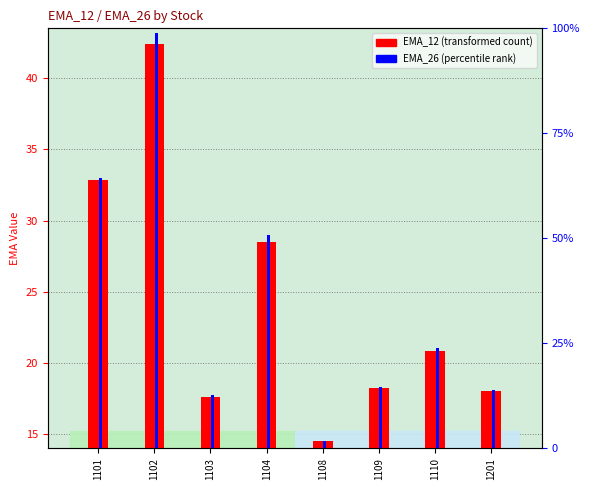

What is the smallest value displayed?

14.5